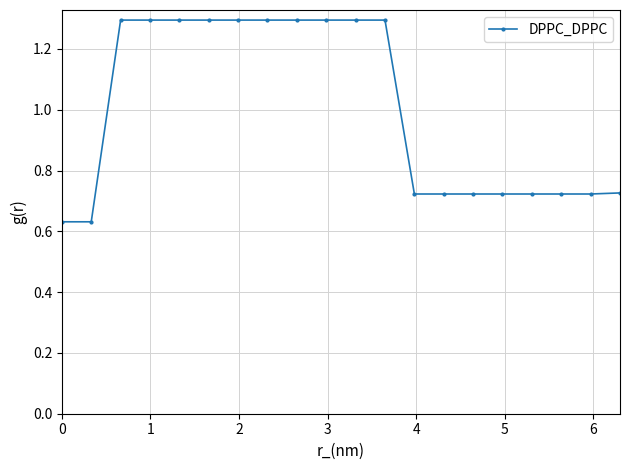

What is the value of the 10th point from the left?

1.3